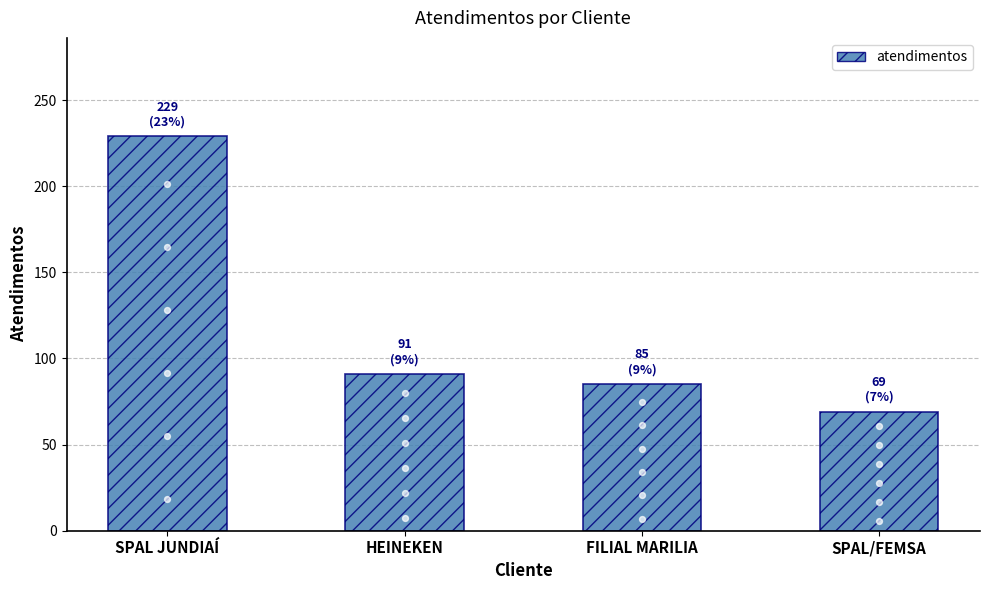

What is the change in value from SPAL JUNDIAÍ to HEINEKEN?

-138